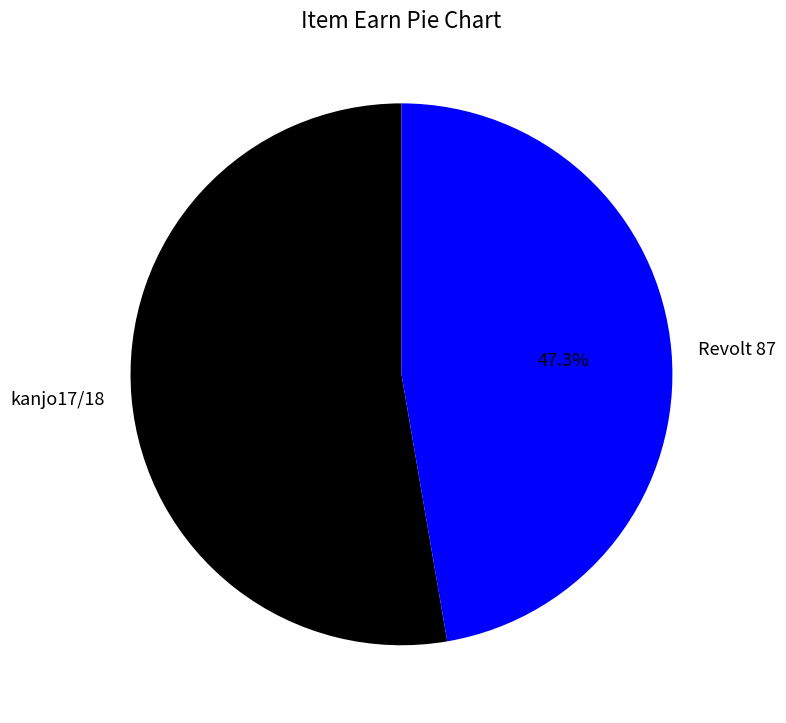

What is the largest slice in the pie chart?

kanjo17/18